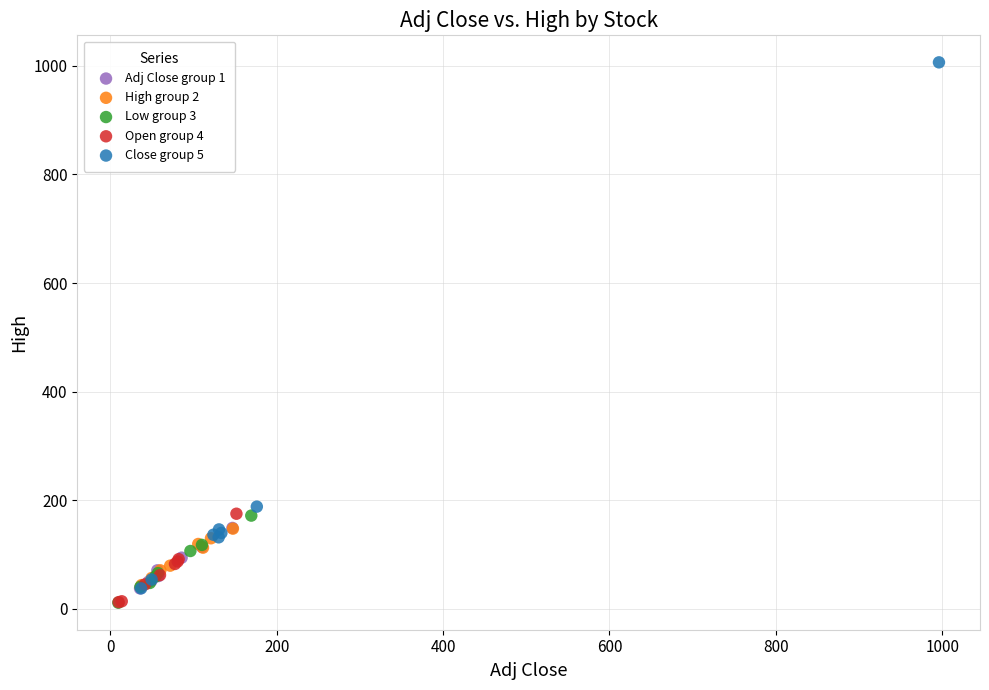

Which series reaches the maximum Y coordinate?

Close group 5